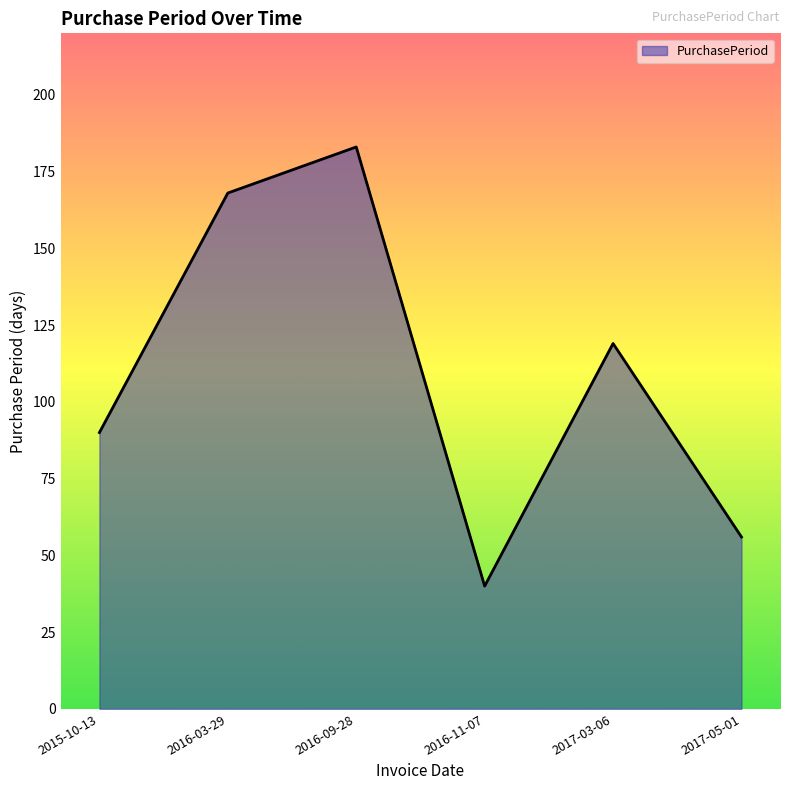

Approximately how many times larger is the value at 2015-10-13 compared to 2016-11-07?

2.2